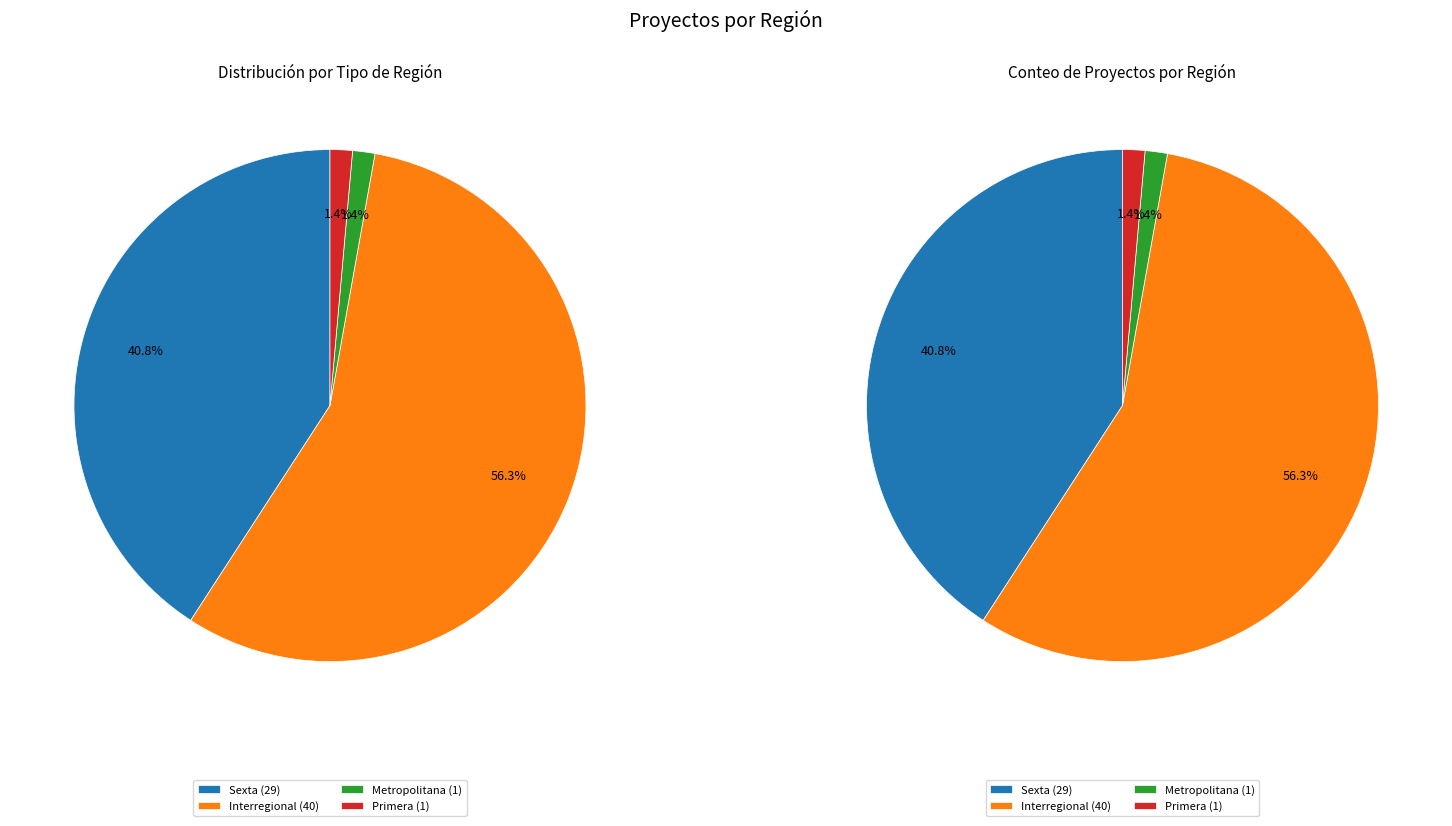

Count the number of slices in the pie.

4